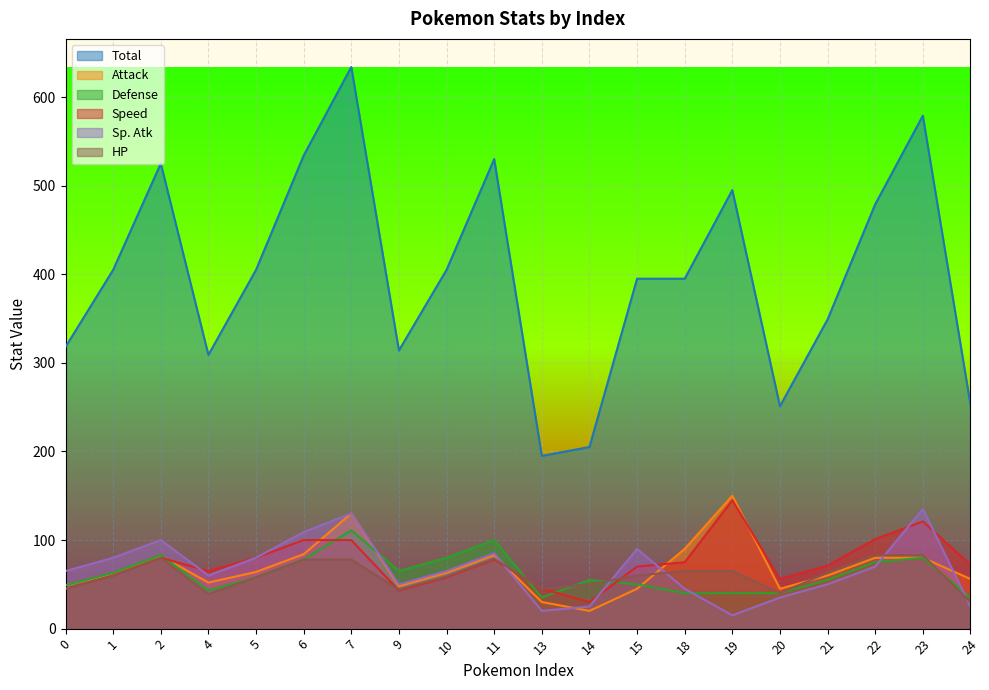

What is the difference between the highest and lowest values at 9?

271